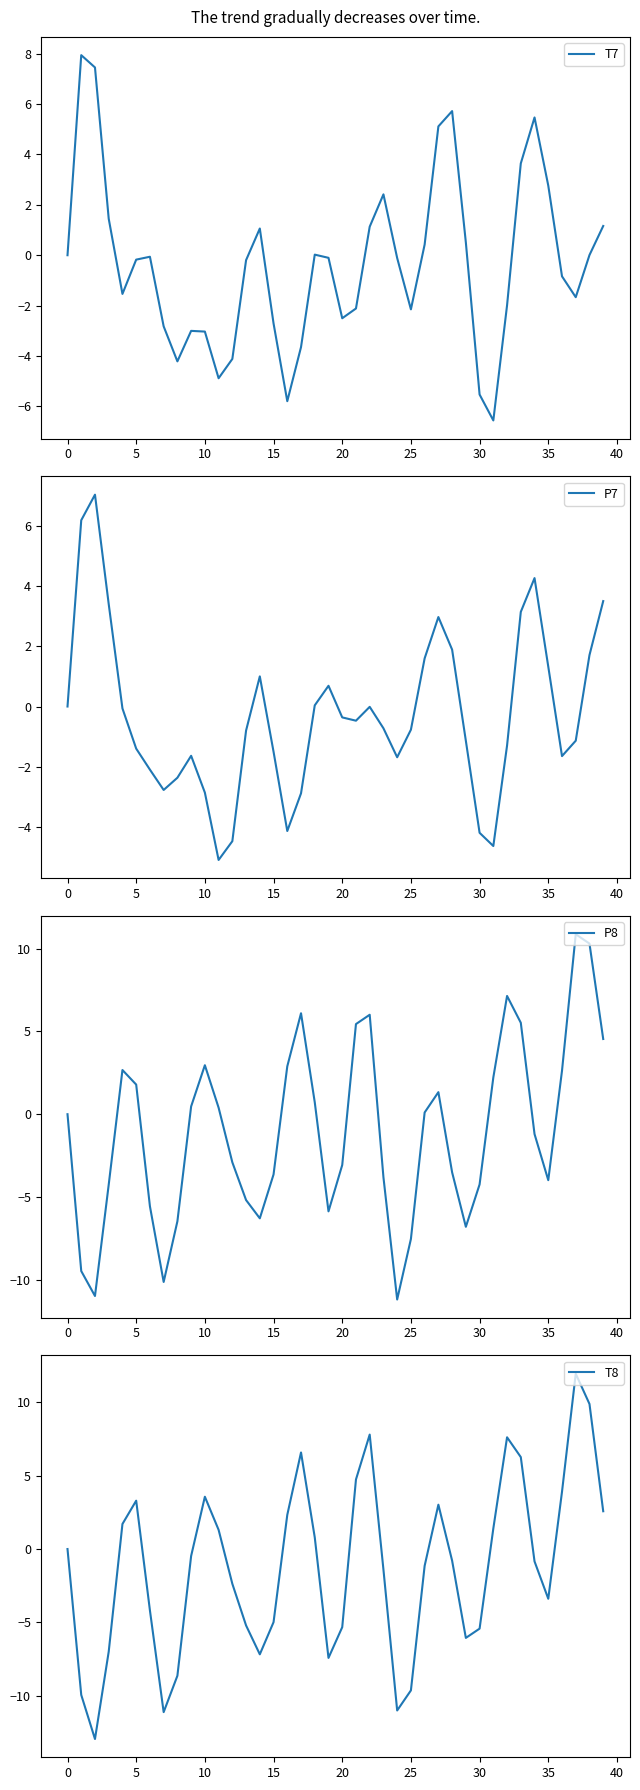

What is the maximum value for T7?

7.9